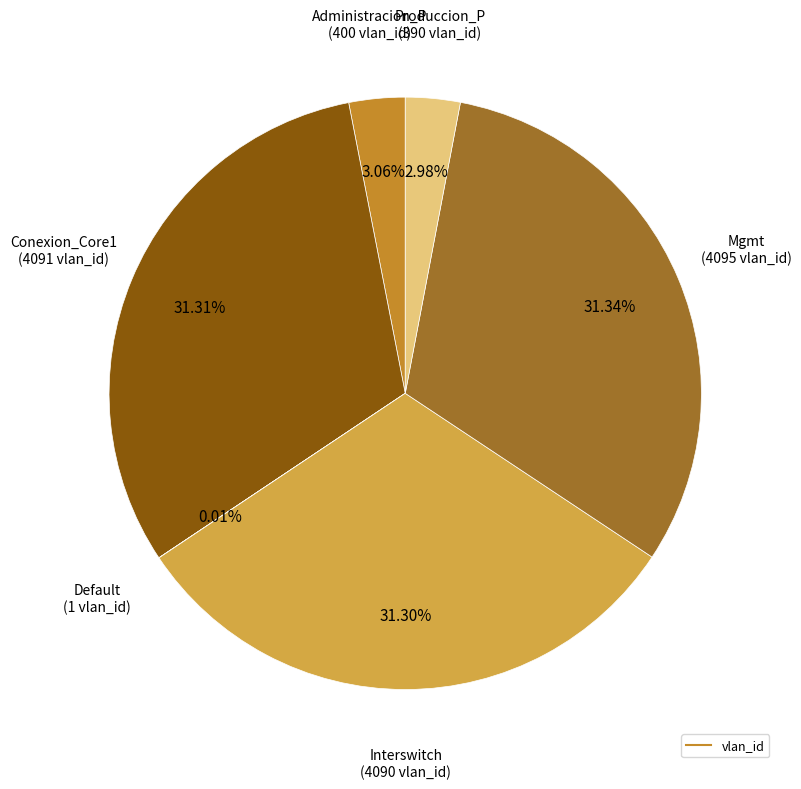

Is there any slice that represents more than half of the pie?

No